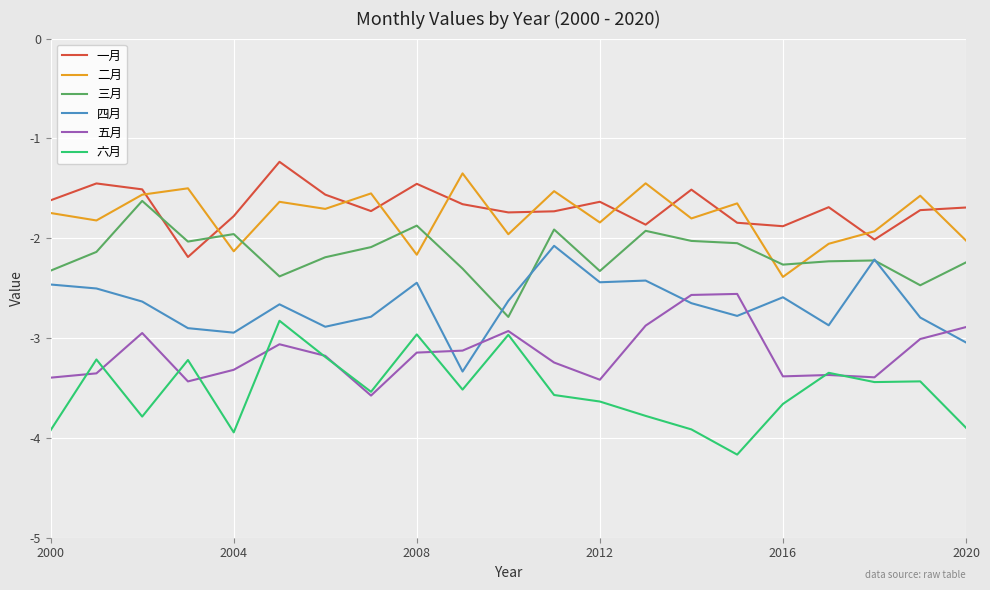

What are all the series names shown in the legend?

一月, 二月, 三月, 四月, 五月, 六月